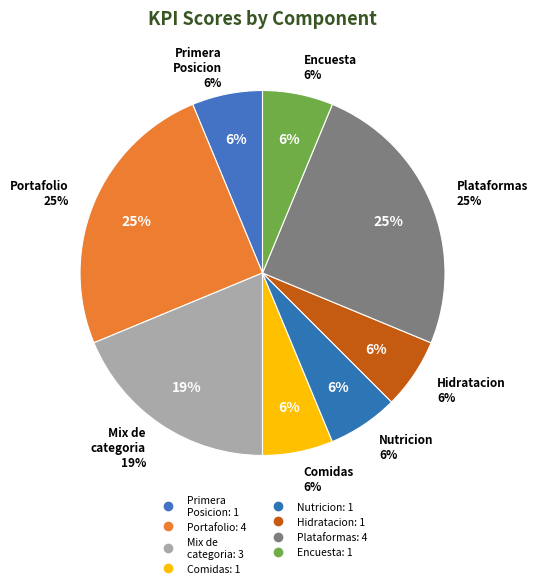

Does Mix de categoria account for over 50% of the chart?

No